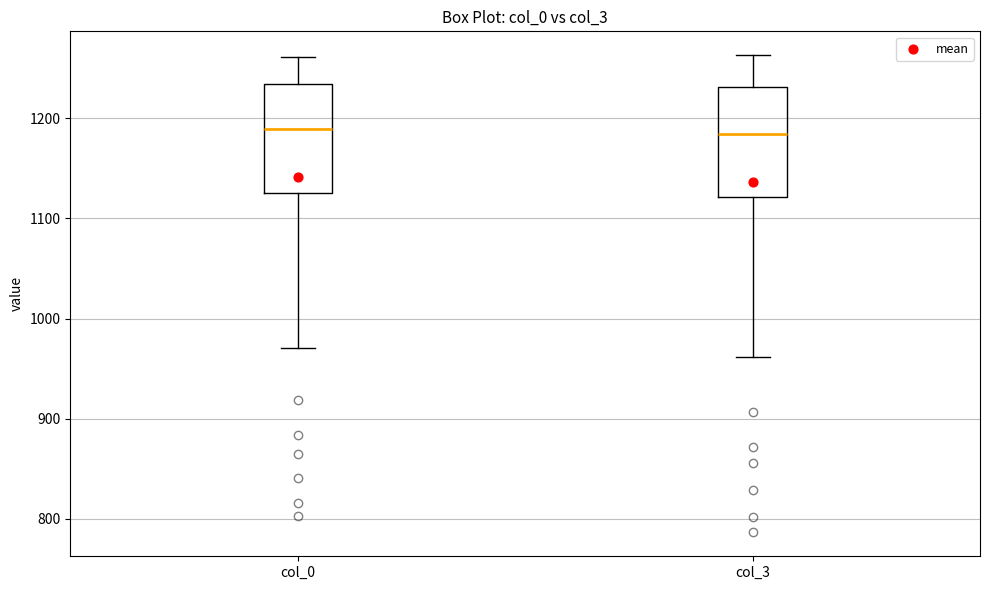

Where is the upper edge of the box for col_0 on the y-axis? The values are not printed on the chart, so give them approximately, as read against the axis.

1230